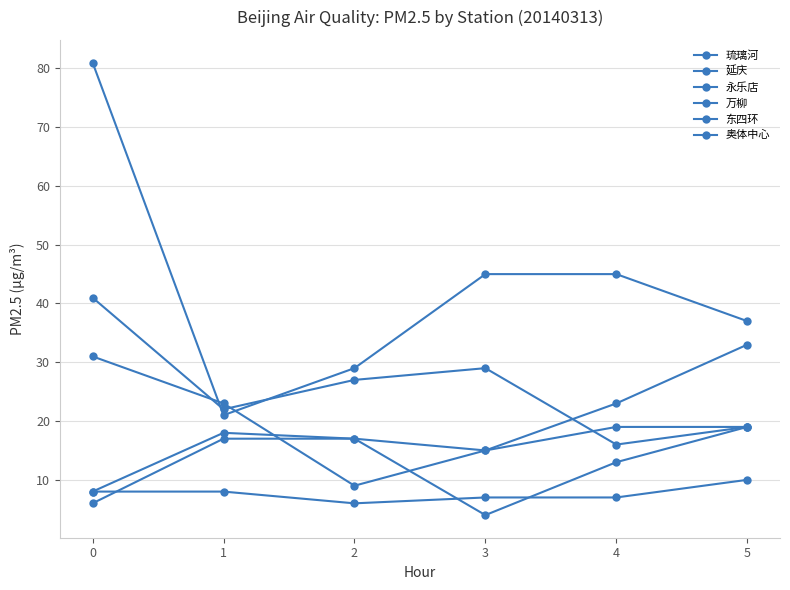

Reading left to right, extract all data points from this chart.

琉璃河: 8	18	17	15	23	33
延庆: 8	8	6	7	7	10
永乐店: 81	21	29	45	45	37
万柳: 6	17	17	4	13	19
东四环: 41	22	27	29	16	19
奥体中心: 31	23	9	15	19	19